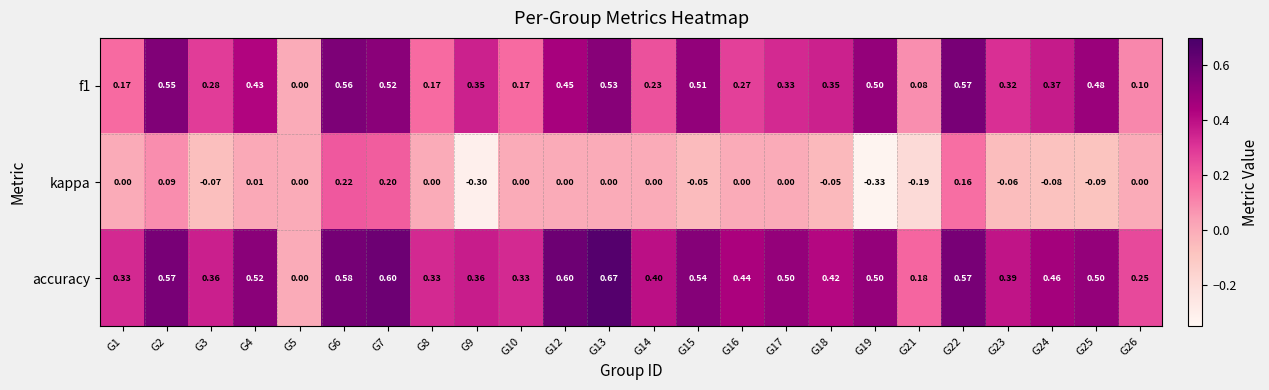

Which series has the largest total across all categories?

accuracy